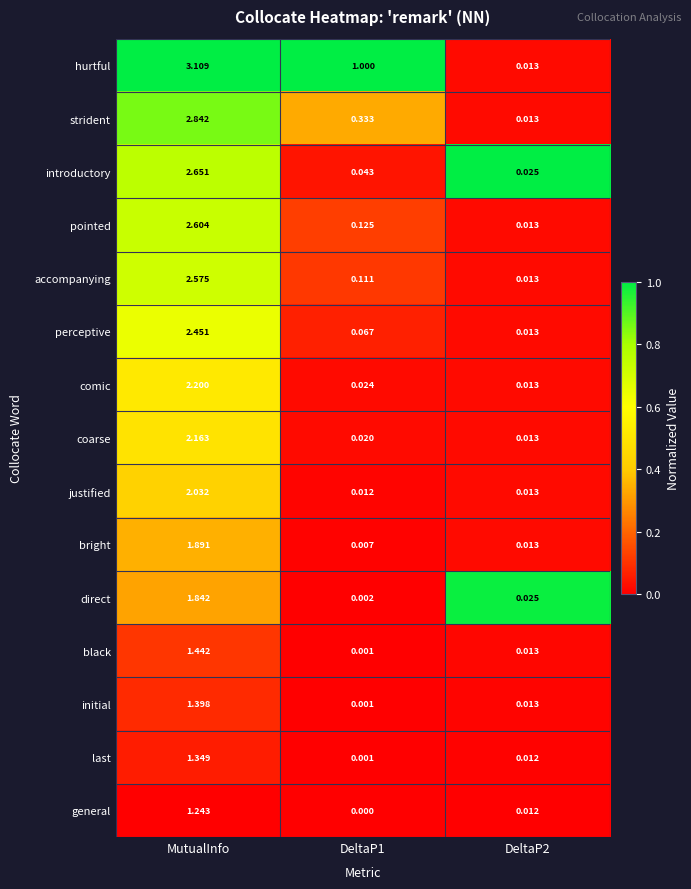

Between DeltaP1 and DeltaP2, which series saw the biggest shift?

hurtful